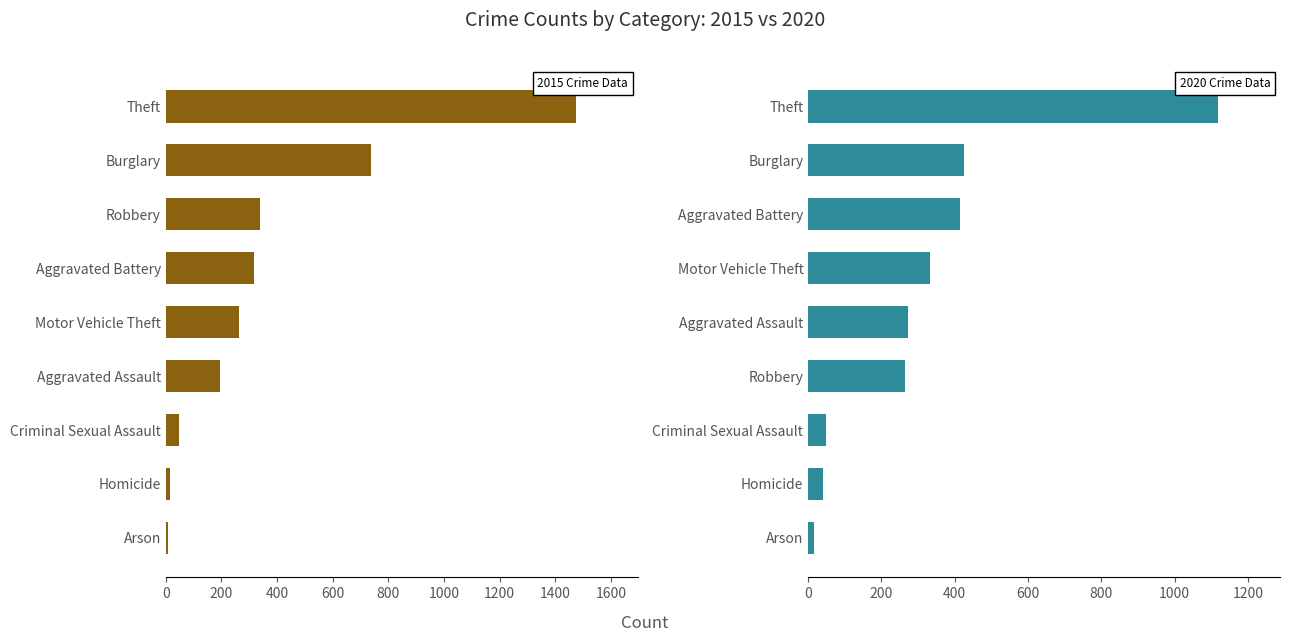

Reading left to right, transcribe all the data shown in this chart.

2015: 194	316	9	738	46	15	263	337	1474
2020: 273	415	17	425	48	41	333	263	1120